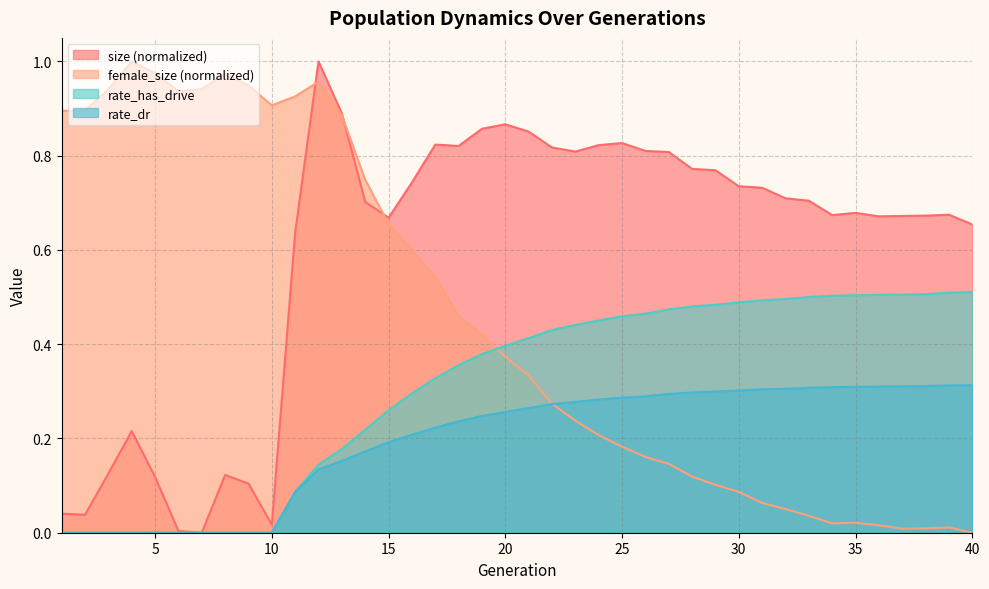

True or false: rate_dr and size cross at least once.

False